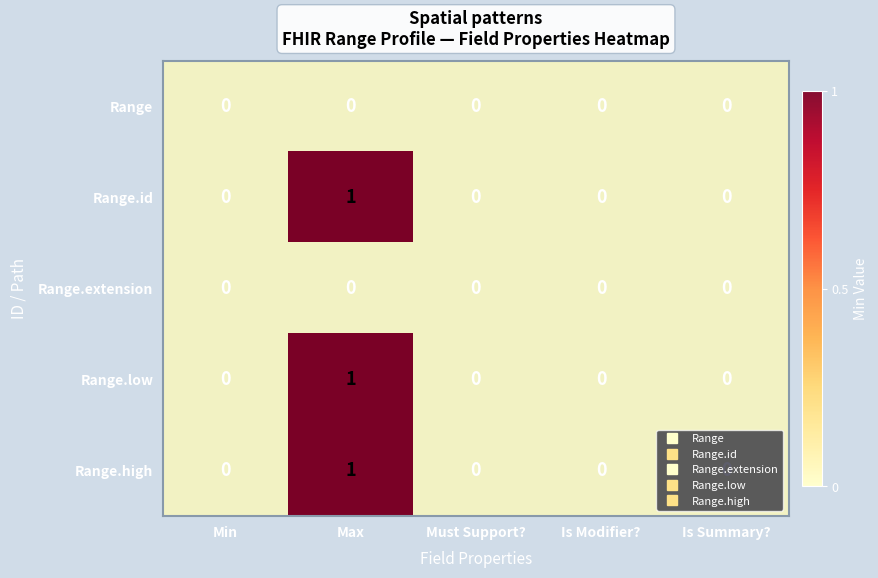

How many Range.id values are between 0 and 1?

5